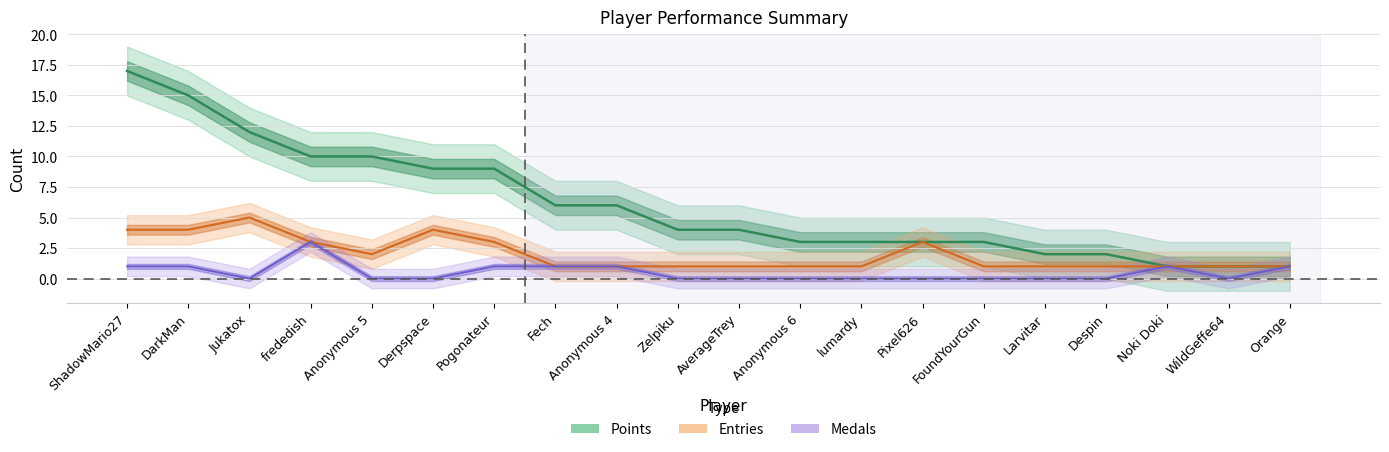

True or false: Entries has more than 1 interior local peaks.

True